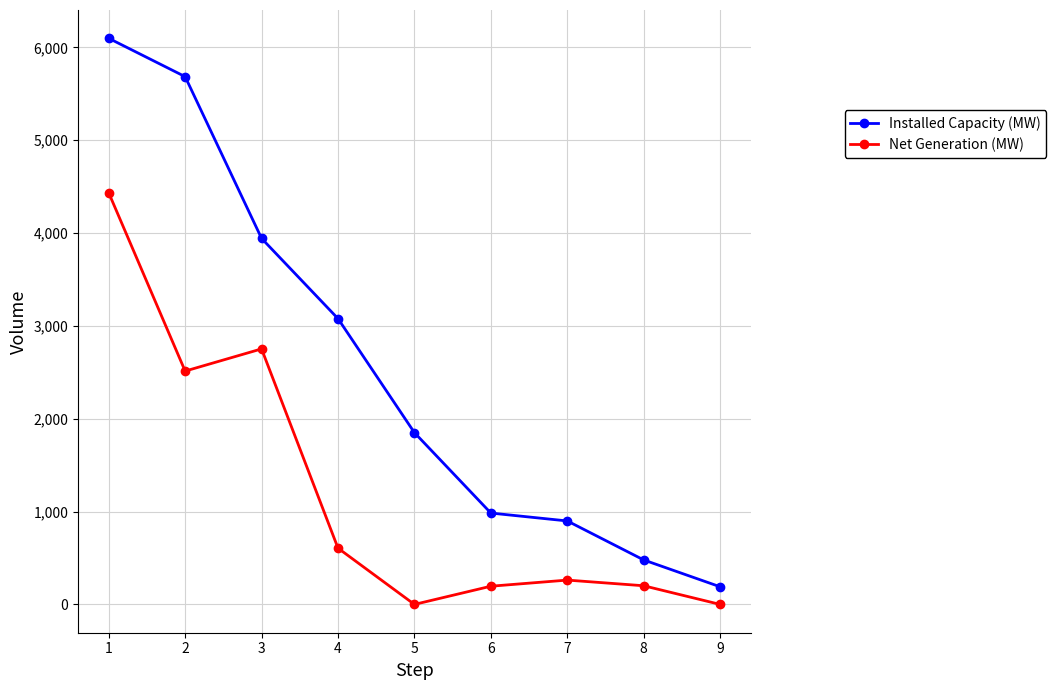

Rank the series by their maximum value, from lowest to highest.

Net Generation (MW), Installed Capacity (MW)